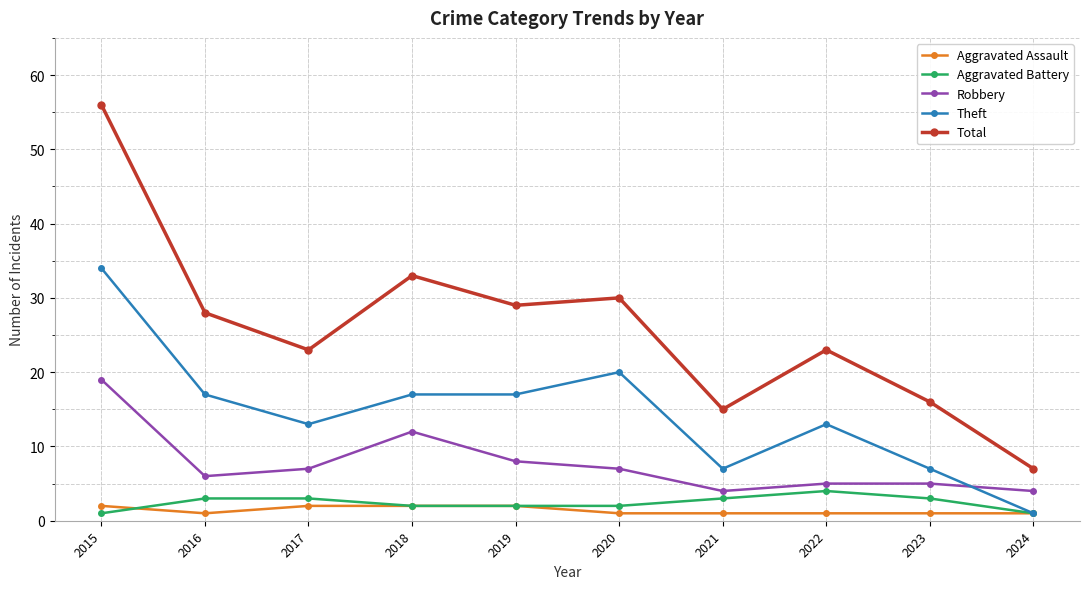

Which series has the largest range (max minus min)?

Total